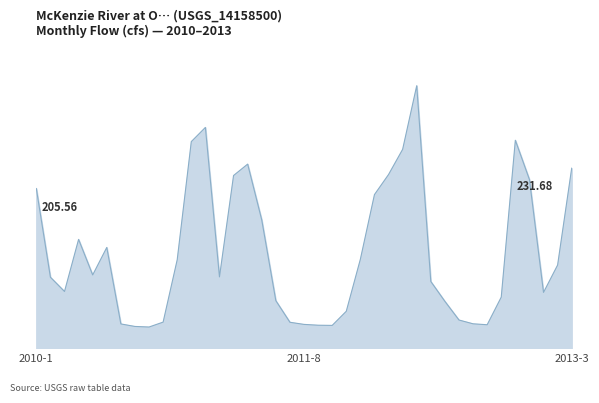

Where does the data first go above 91?

2010-1